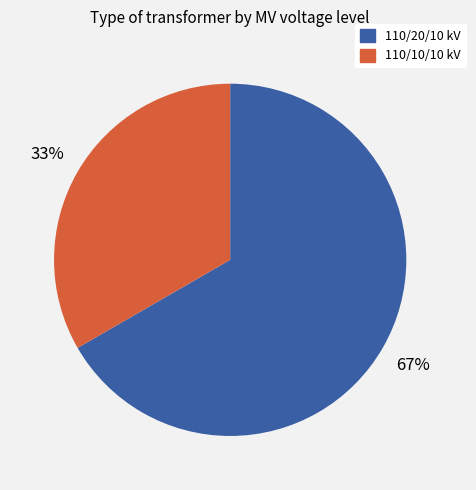

Is there a majority slice in this chart?

Yes